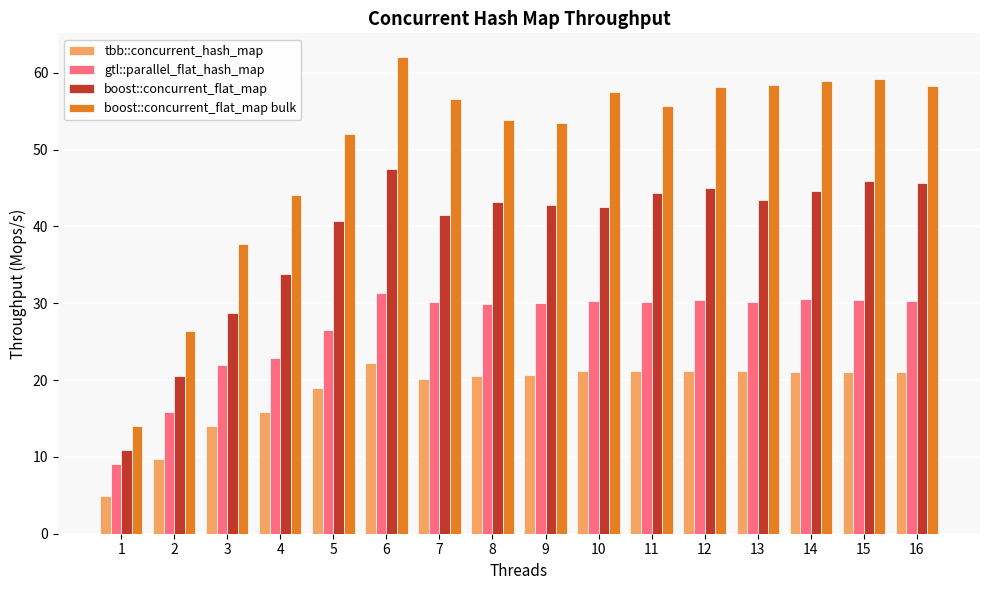

What are all the series names shown in the legend?

tbb::concurrent_hash_map, gtl::parallel_flat_hash_map, boost::concurrent_flat_map, boost::concurrent_flat_map bulk